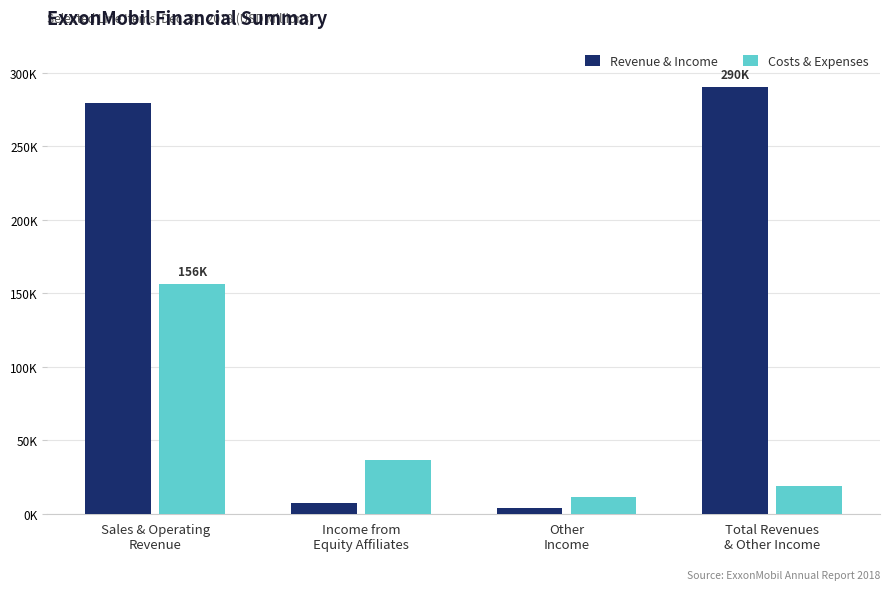

Which series changed the most between Sales & Operating
Revenue and Total Revenues
& Other Income?

Costs & Expenses